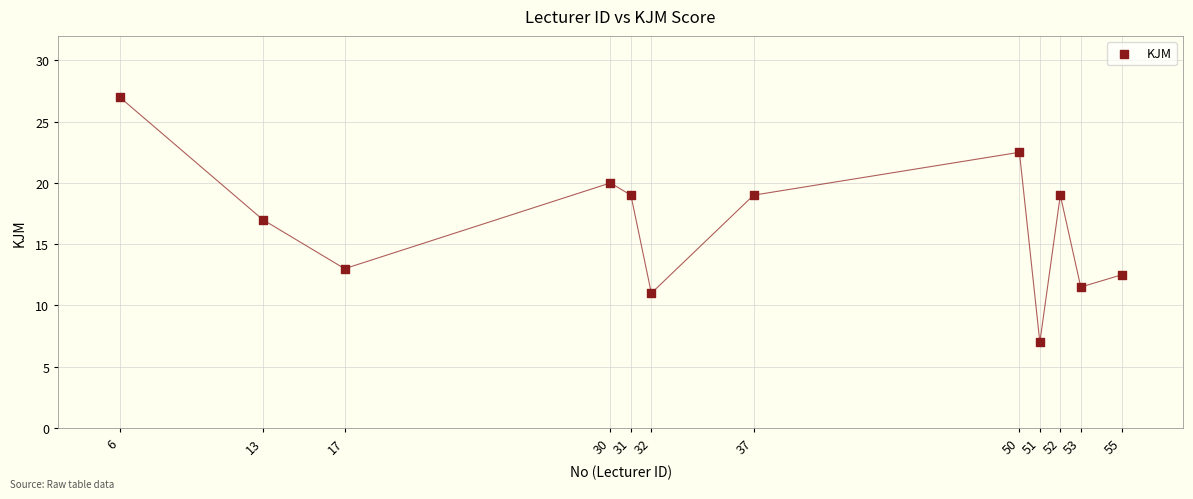

What is the average X value?

35.6